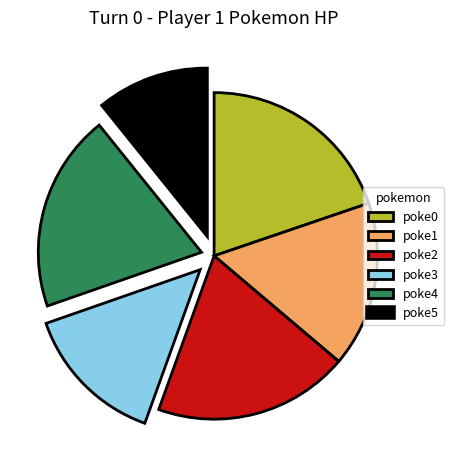

Which slice is the smallest?

poke5